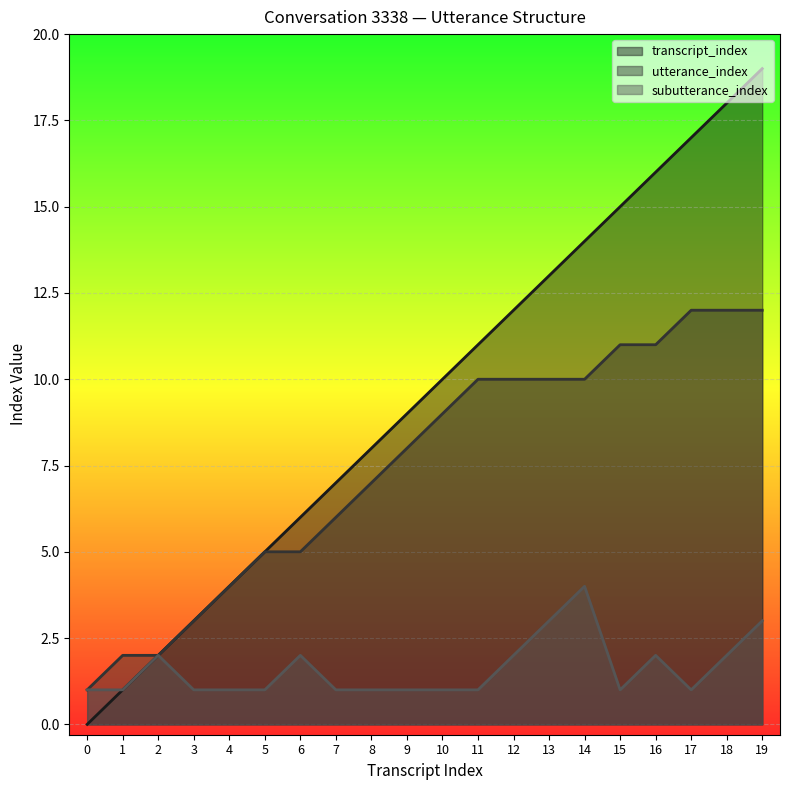

Read the utterance_index value at 10, to the nearest 5.

10